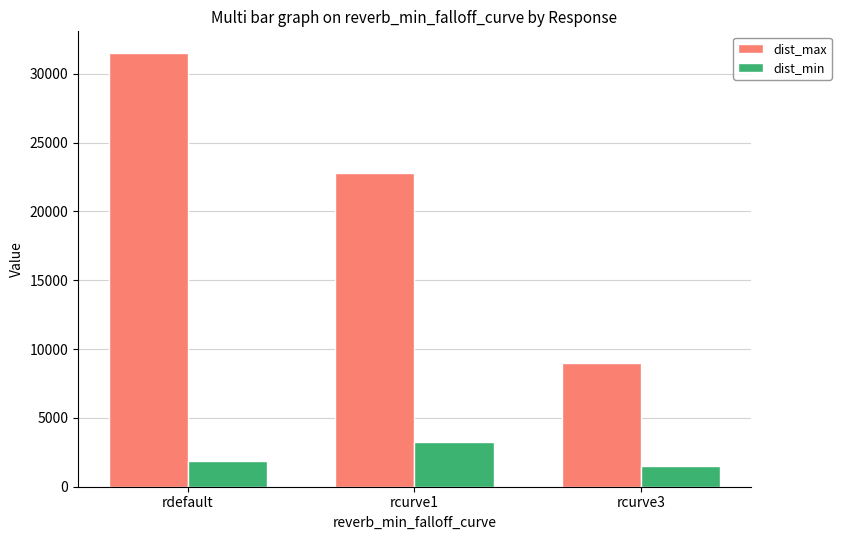

What position from the left is rcurve1?

2